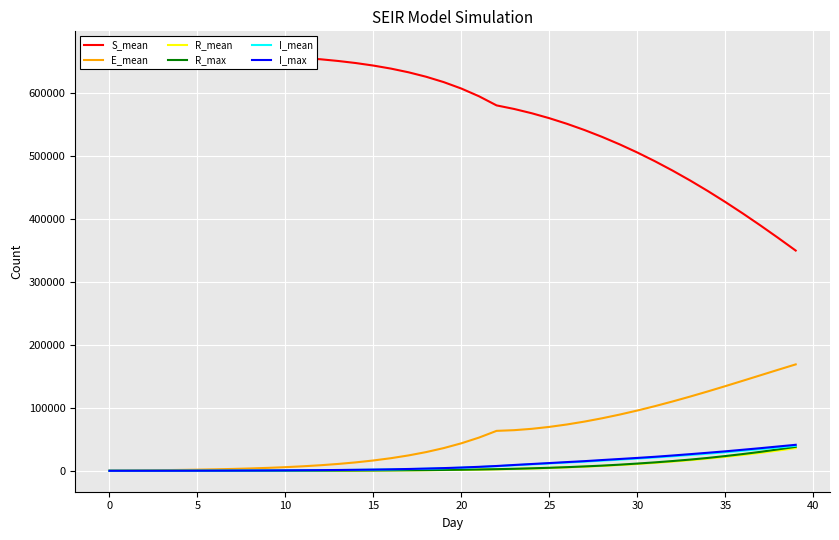

True or false: I_mean has more than 0 points higher than both neighbors.

False